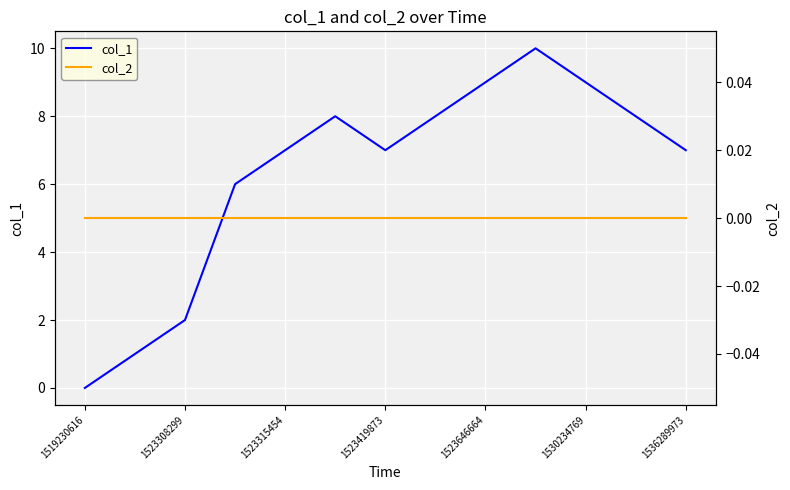

What is the value of the col_1 point at the 3rd from the left?

2